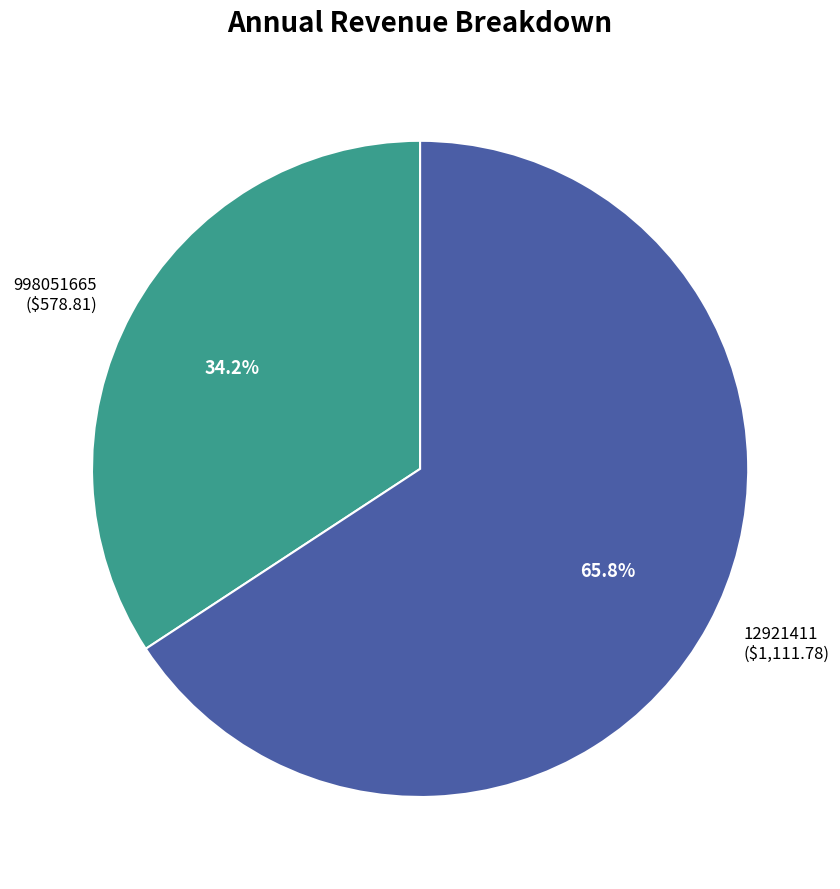

To the nearest percent, what is the difference between the 12921411 and 998051665 slice percentages?

32%